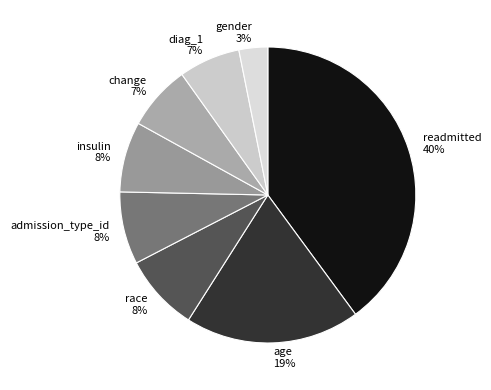

Does race represent more than half of the total?

No